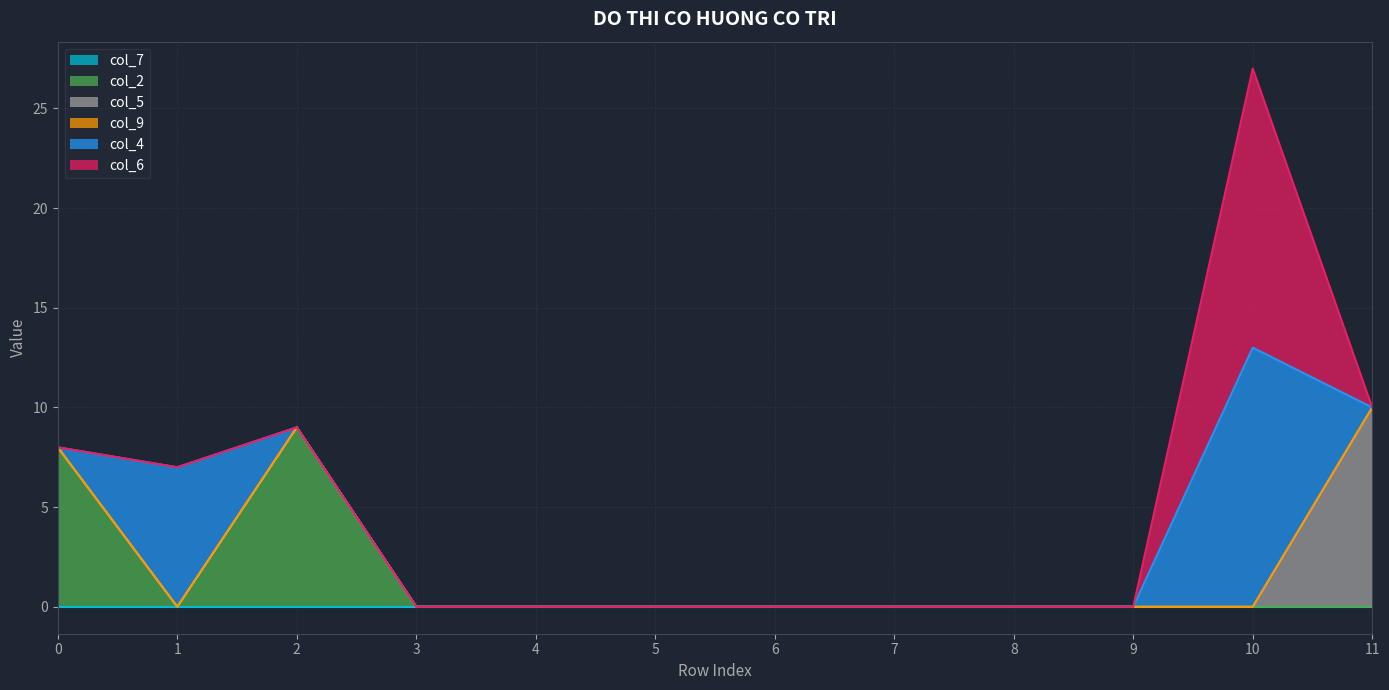

Between 2 and 6, which series saw the biggest shift?

col_2